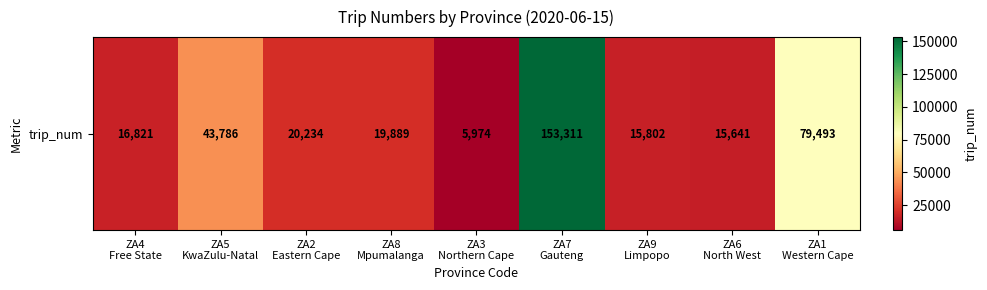

Count the number of data series in this chart.

1